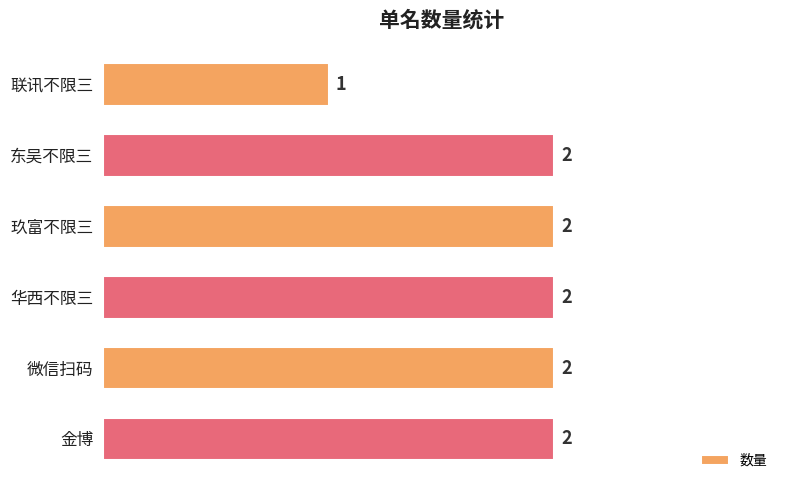

Reading top to bottom, list all the values displayed in this chart.

1	2	2	2	2	2